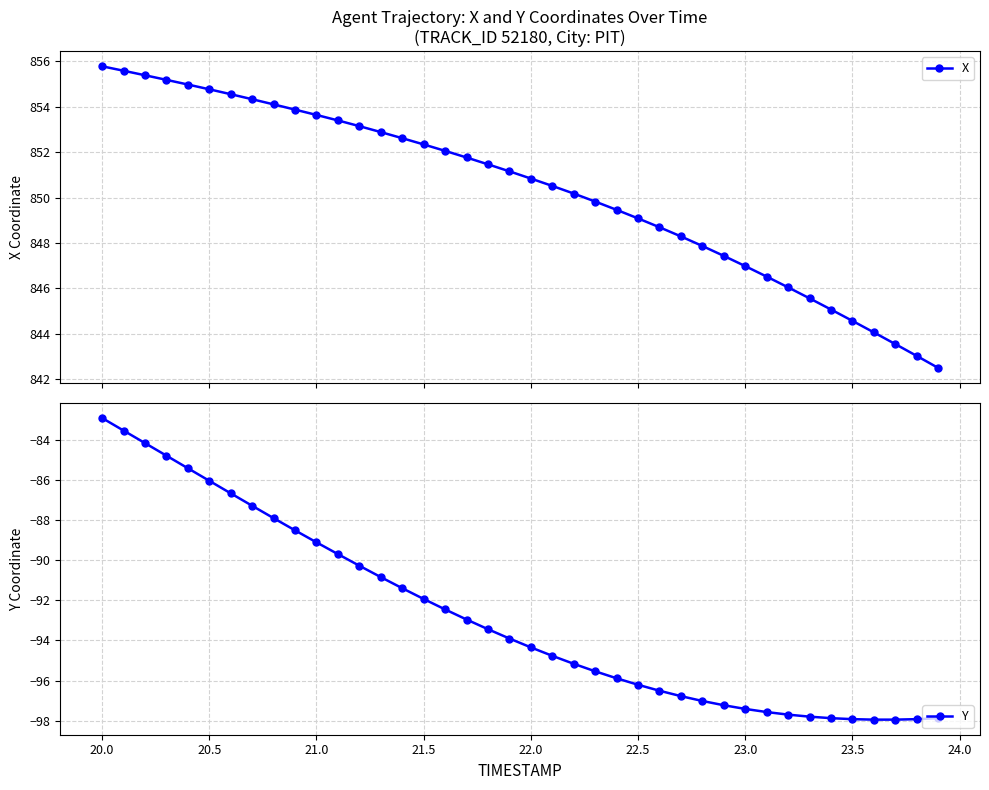

What is the value of the X point at the 9th from the left?

854.1